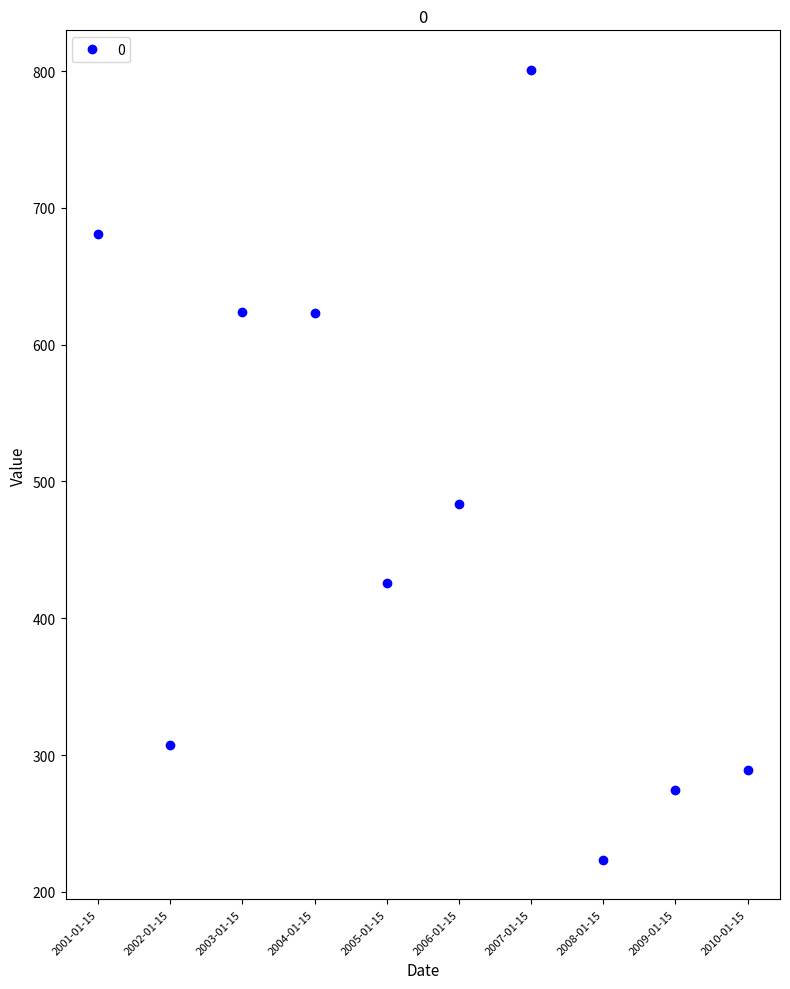

What is the change in value from 2001-01-15 to 2004-01-15?

-57.8